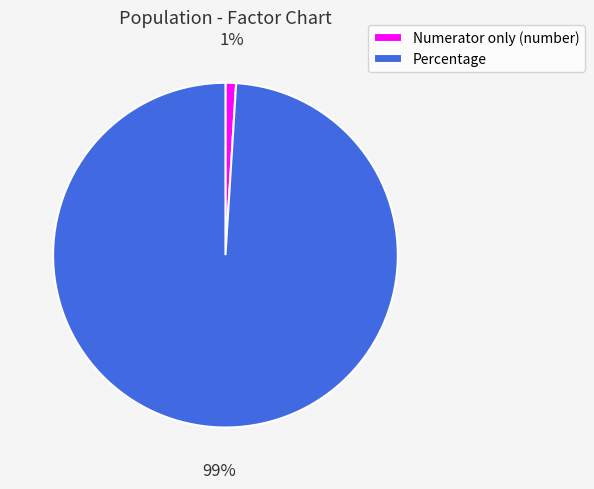

Is there any slice that represents more than half of the pie?

Yes